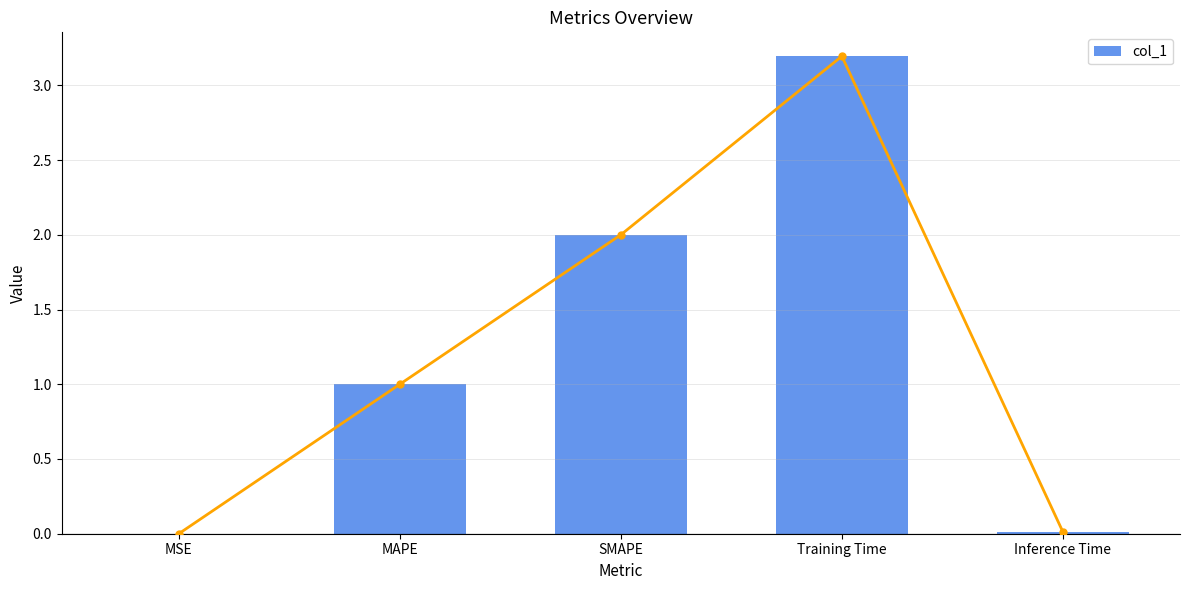

List the labels in order of value, largest first.

Training Time, SMAPE, MAPE, Inference Time, MSE